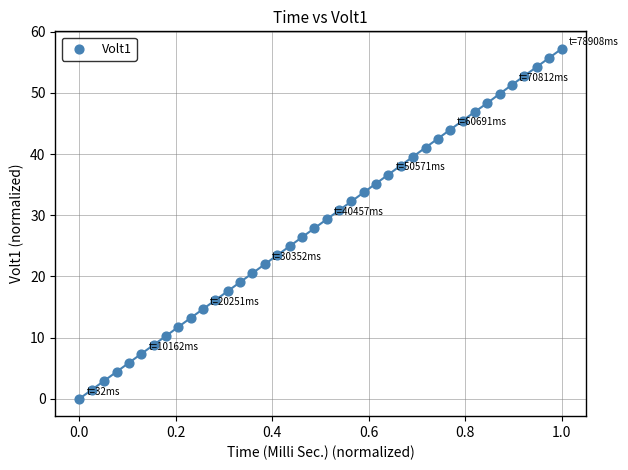

What is the range of Y values (max minus min)?

57.2